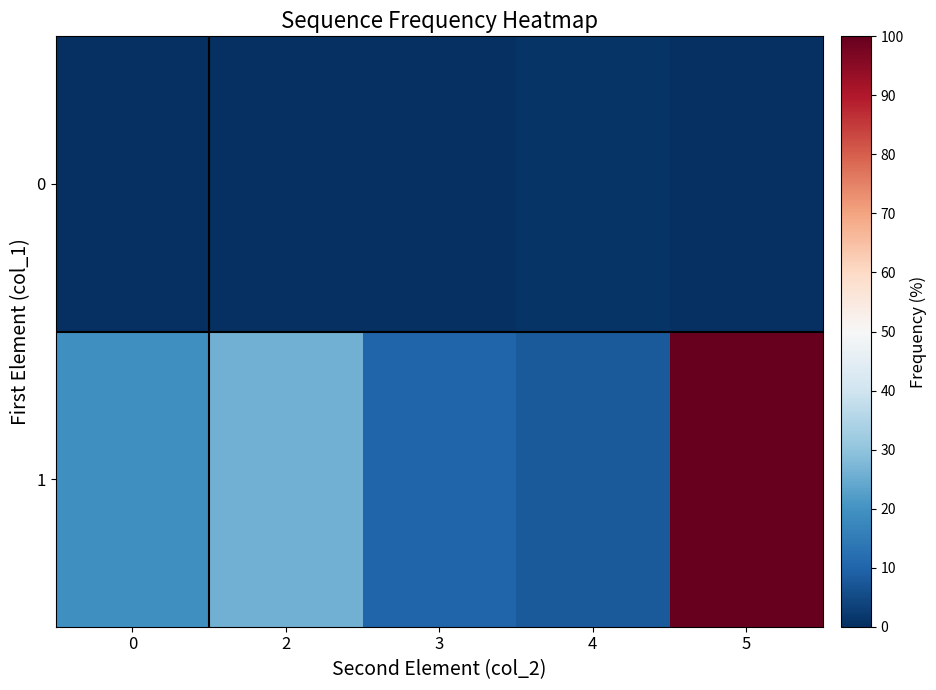

List the series in order of their overall mean, lowest first.

0, 1